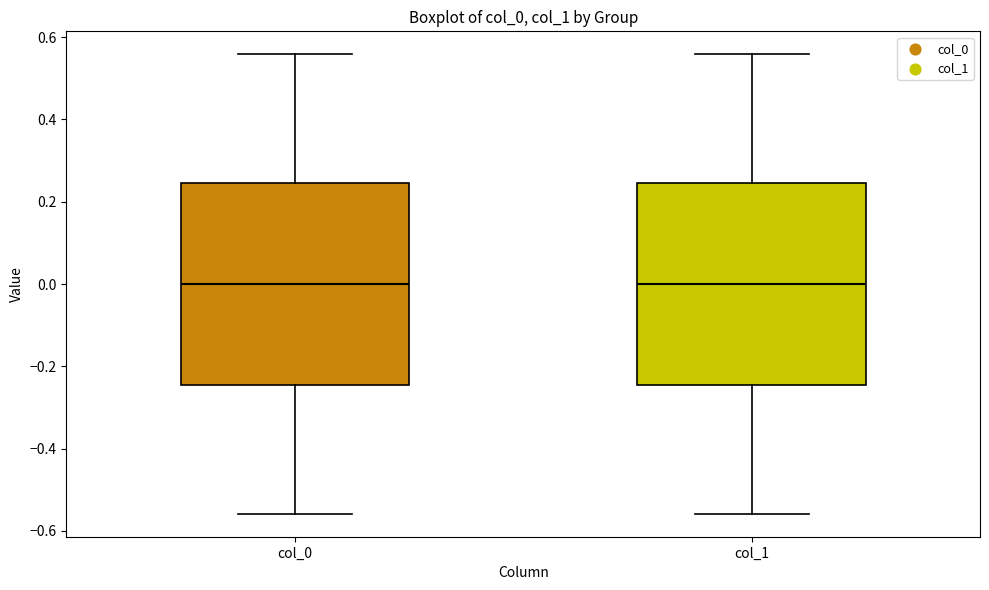

Reading left to right, read every box against the y-axis: the position of its median line, the range the box covers, and the ends of its whiskers. The values are not printed on the chart, so give them approximately, as read against the axis.

col_0: median 0.00, box -0.24 to 0.24, whiskers -0.56 to 0.56
col_1: median 0.00, box -0.24 to 0.24, whiskers -0.56 to 0.56